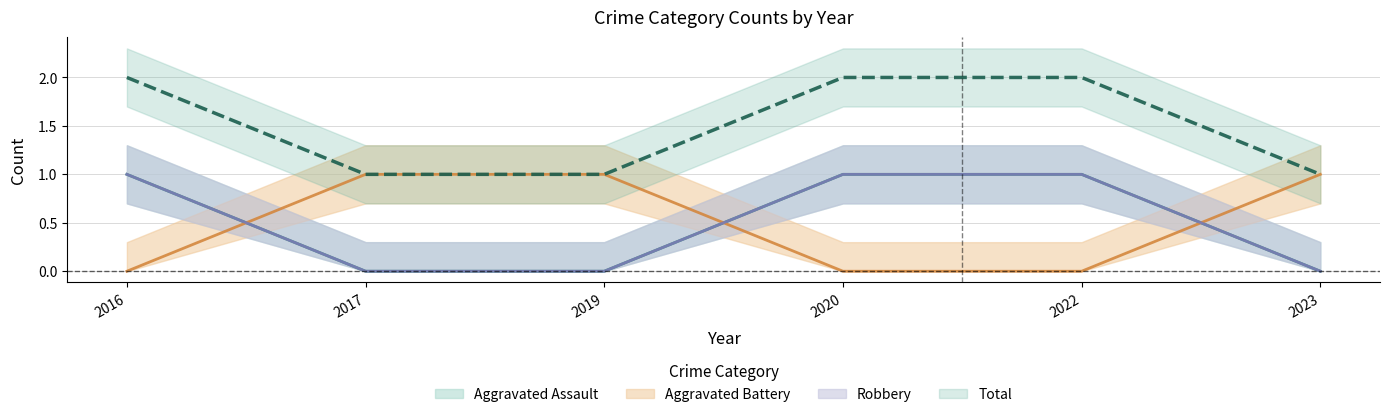

What are all the series names shown in the legend?

Aggravated Assault, Aggravated Battery, Robbery, Total